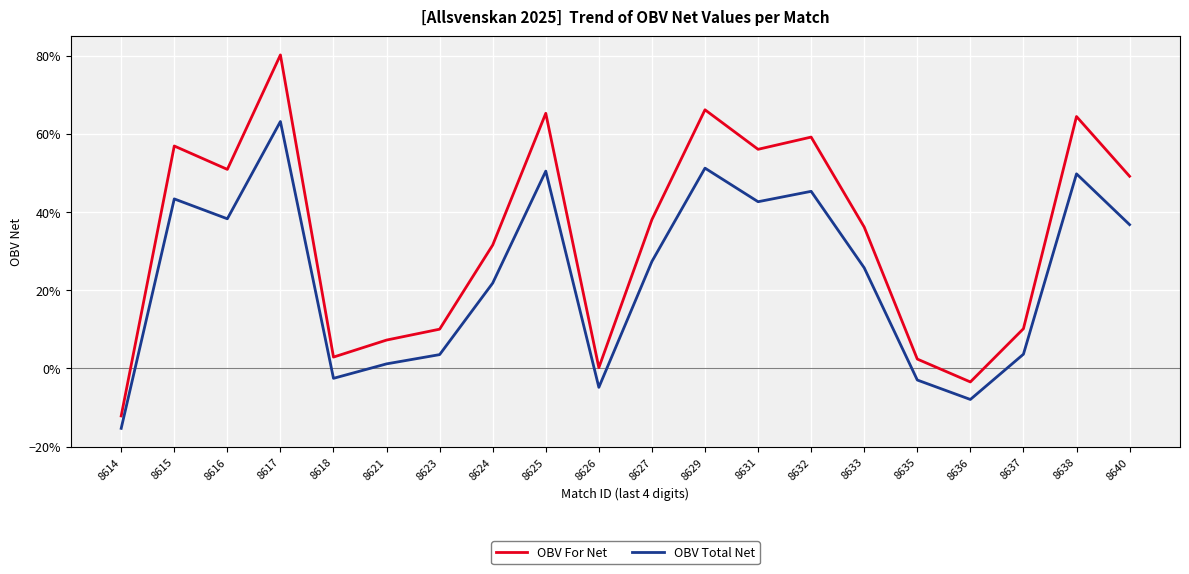

Which category has the highest value in the OBV Total Net series?

8617